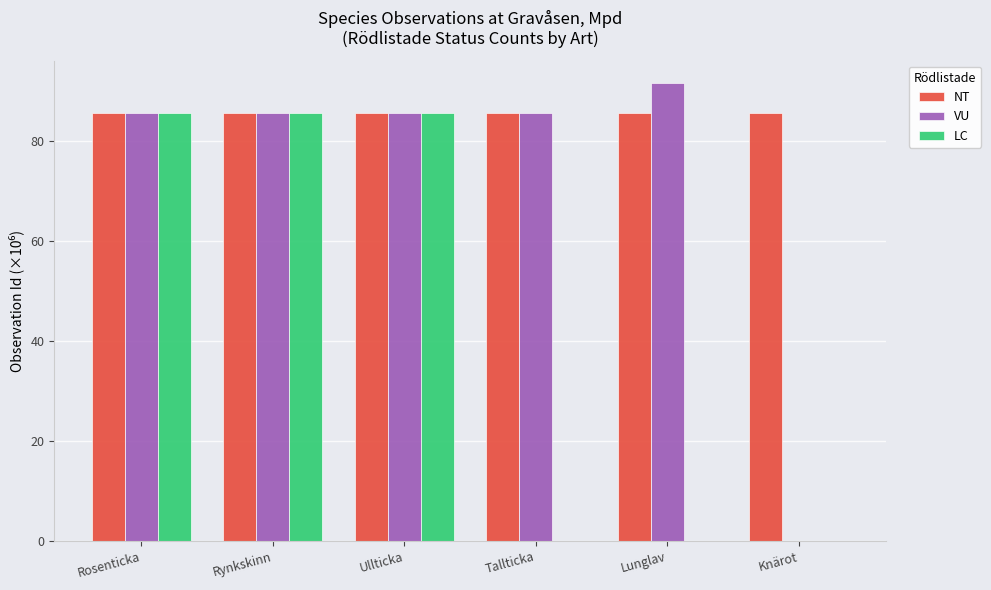

Which series has the largest total across all categories?

NT